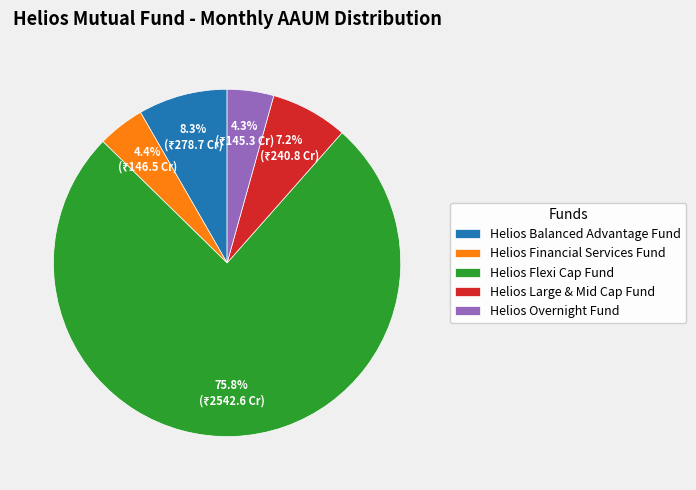

Is Helios Balanced Advantage Fund the majority of the pie?

No